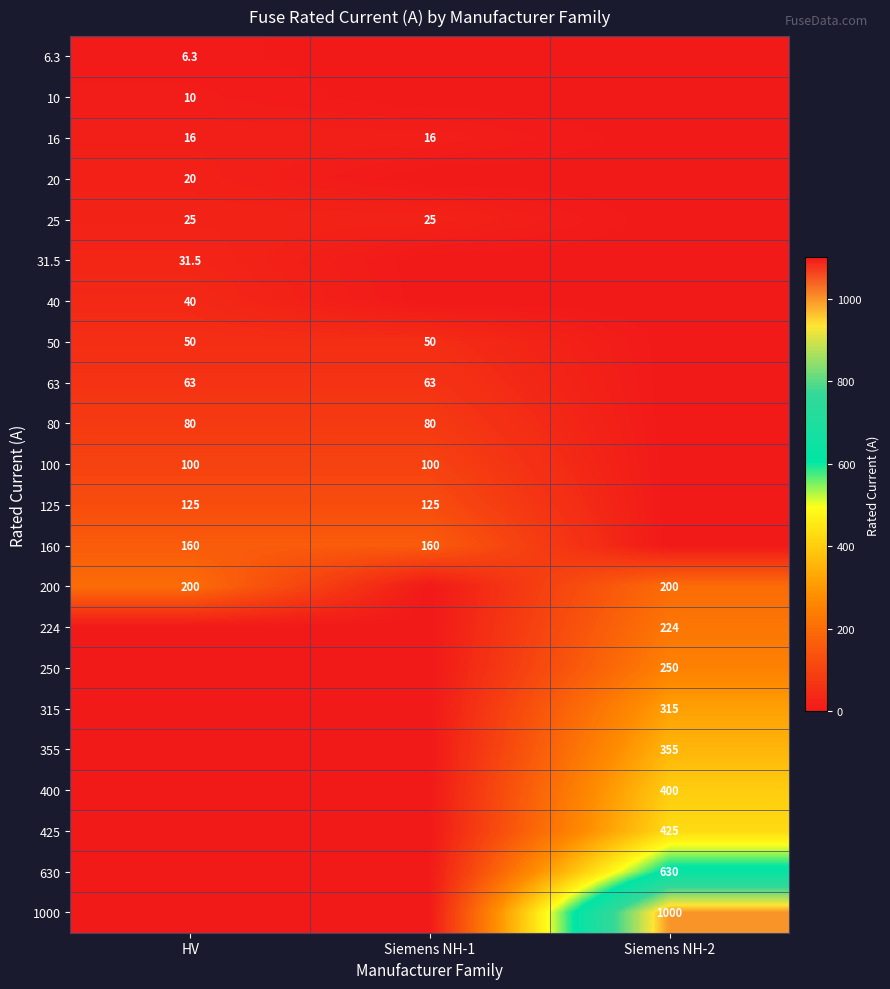

The value of 125 at HV is 125.0. True or false?

True